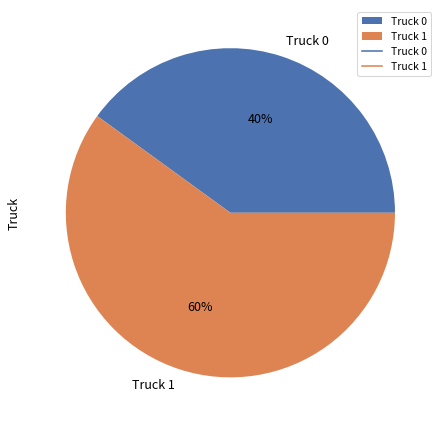

True or false: Truck 0 accounts for 34% of the total.

False